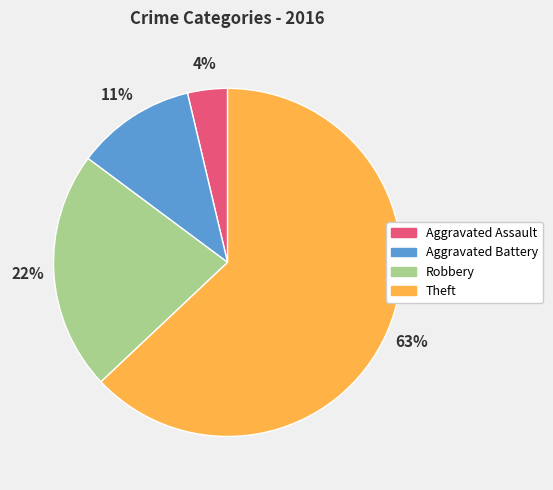

Does Aggravated Assault represent more than half of the total?

No